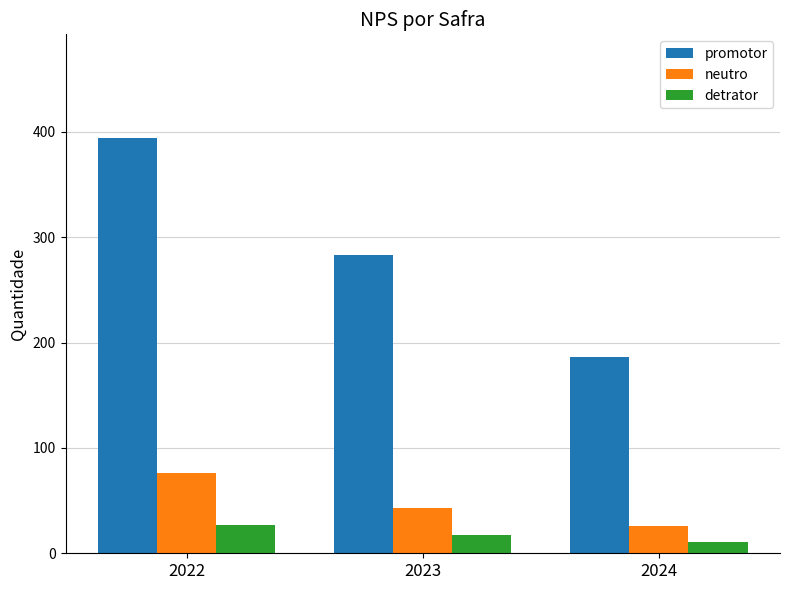

At which label is detrator closest to 19?

2023